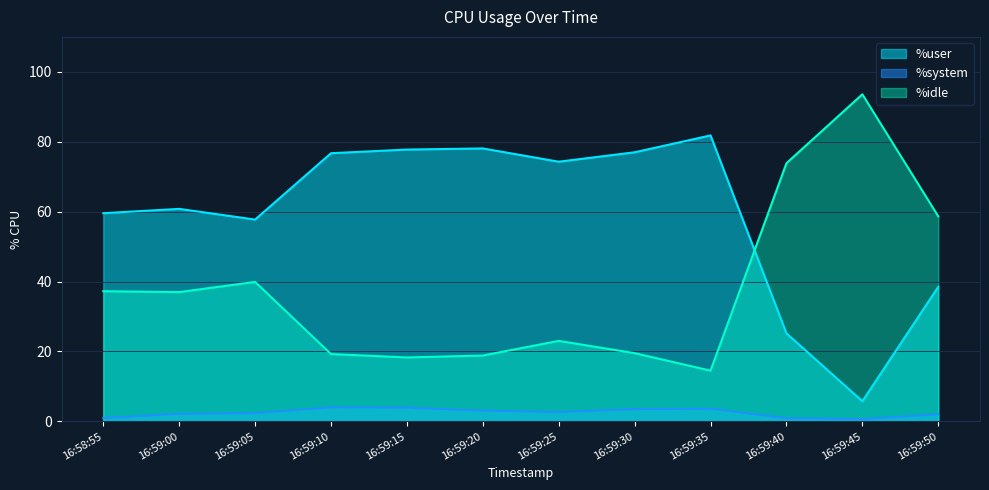

How many categories are shown in the chart?

12